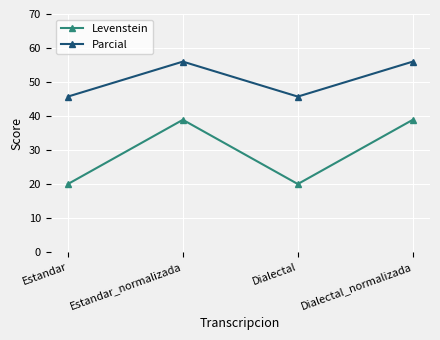

How many values in the Levenstein series exceed 38?

2